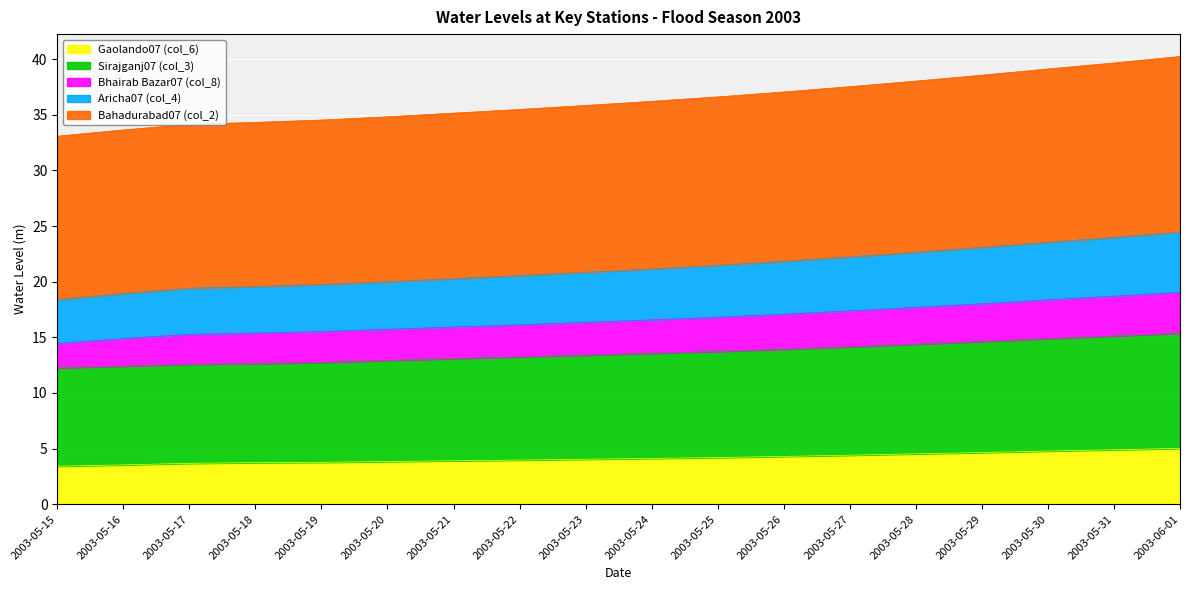

The value of Gaolando07 (col_6) at 2003-05-30 is 2.6. True or false?

False